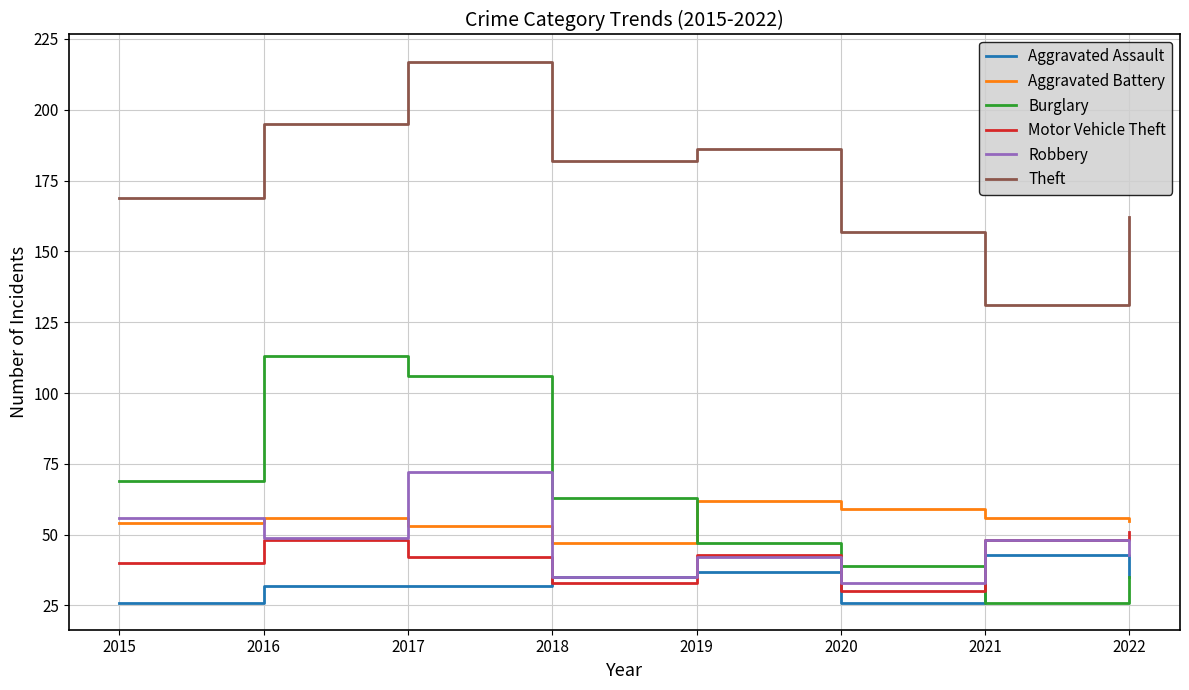

Where do Aggravated Battery and Burglary first cross each other?

2018 and 2019